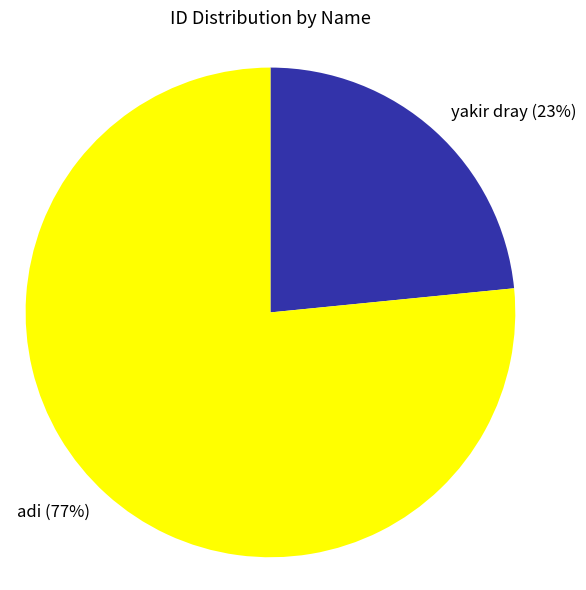

To the nearest percent, what portion does yakir dray represent?

23%